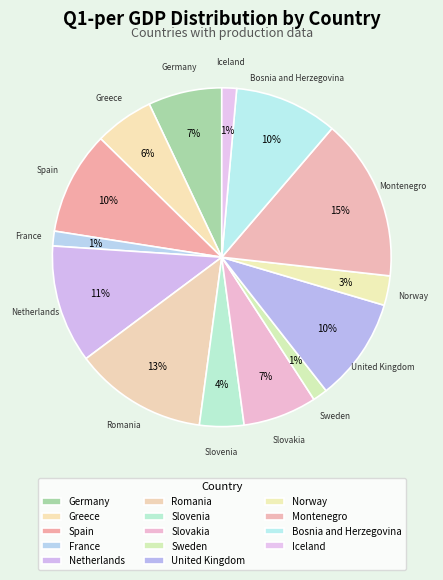

To the nearest percent, what portion does Romania represent?

13%